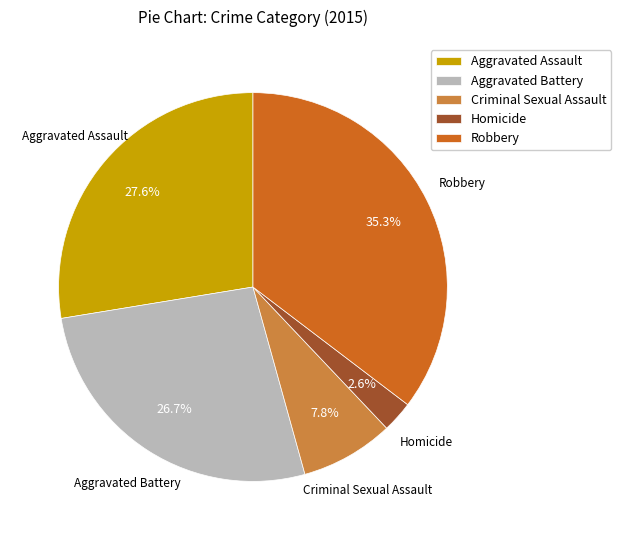

To the nearest percent, what portion does Aggravated Assault represent?

28%